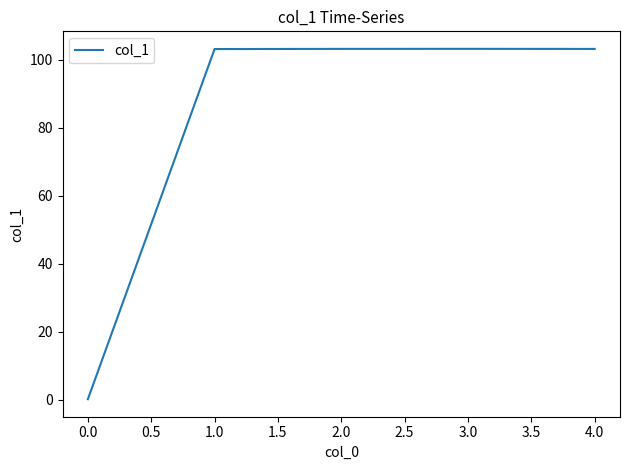

What is the maximum value shown in the chart?

103.2